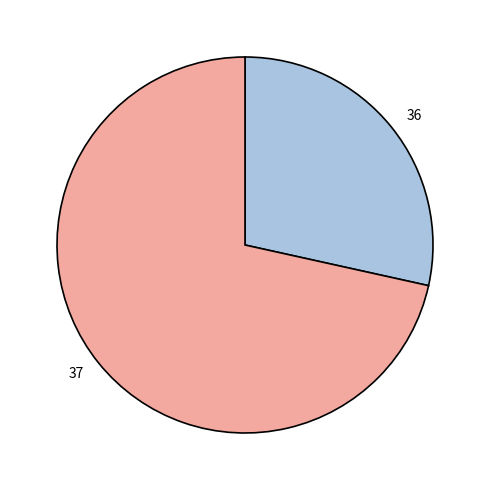

Which has a higher value, 36 or 37?

37